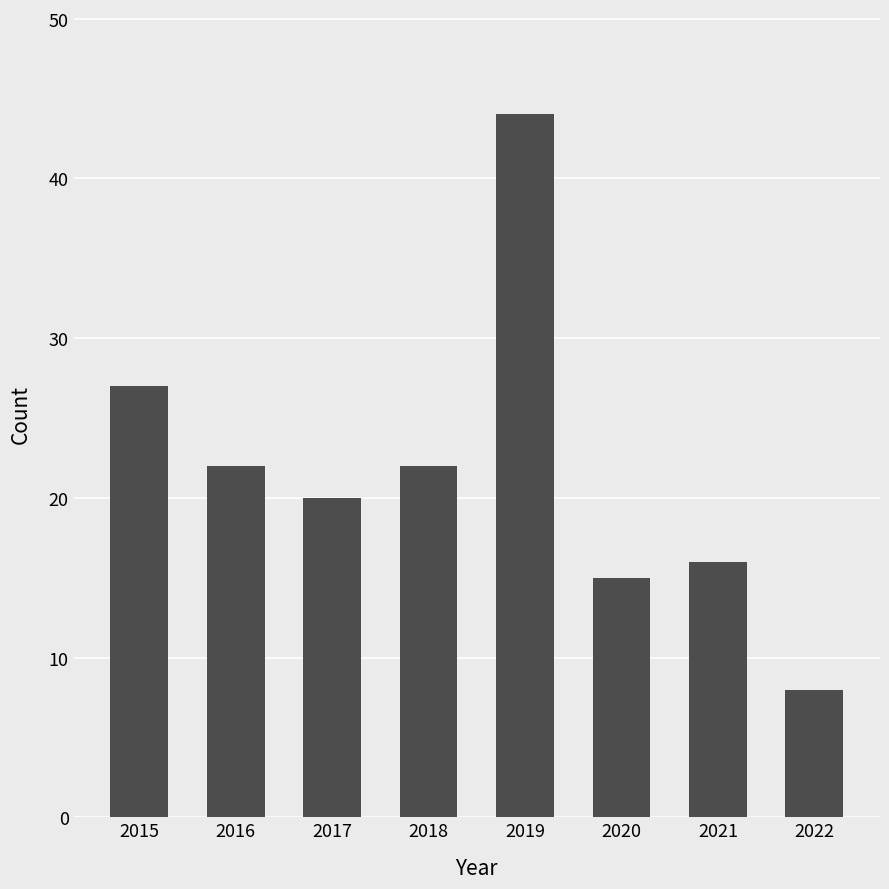

What is the value of the 2nd bar from the left?

22